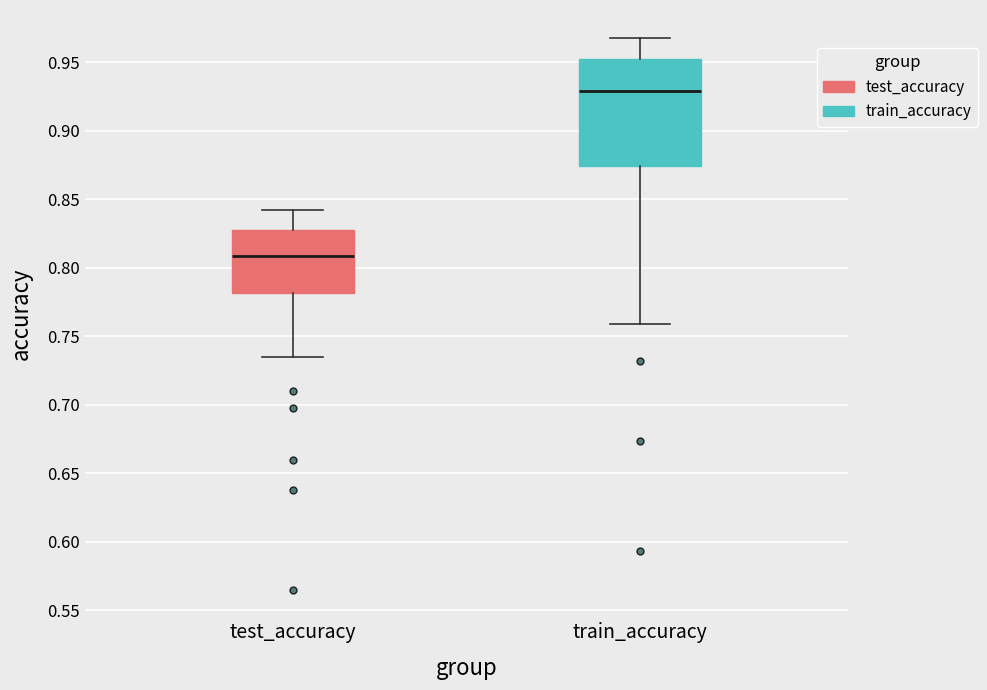

Where does the lower whisker of the box for test_accuracy end on the y-axis? The values are not printed on the chart, so give them approximately, as read against the axis.

0.735